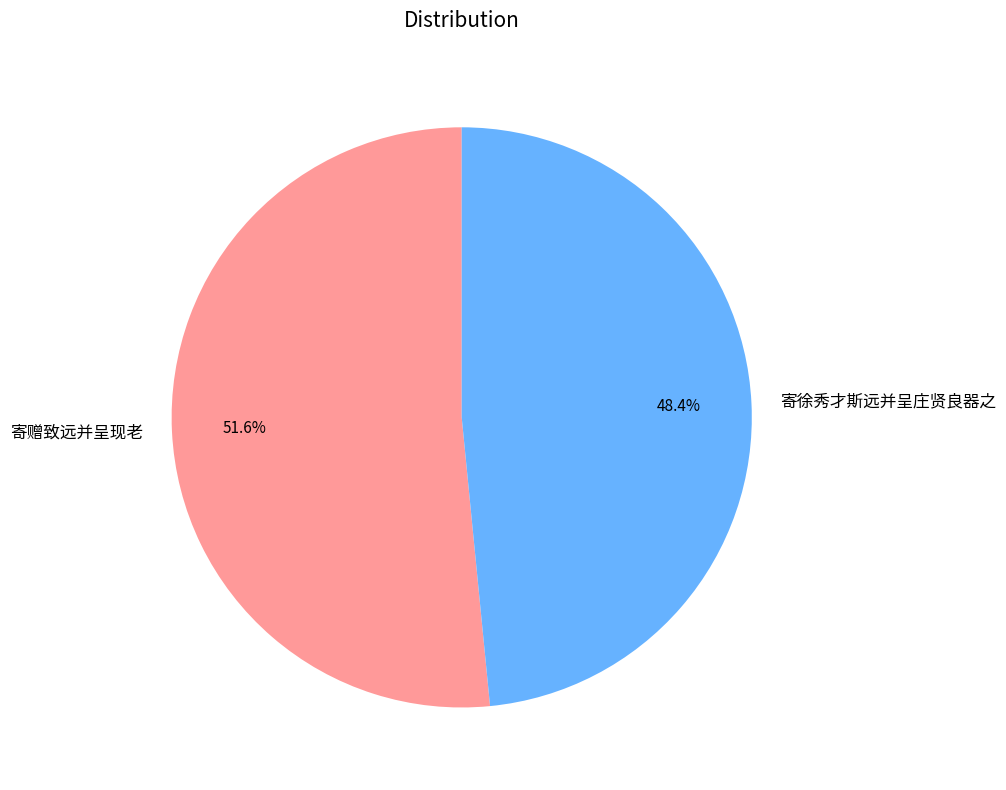

Which category has the biggest portion of the pie?

寄赠致远并呈现老